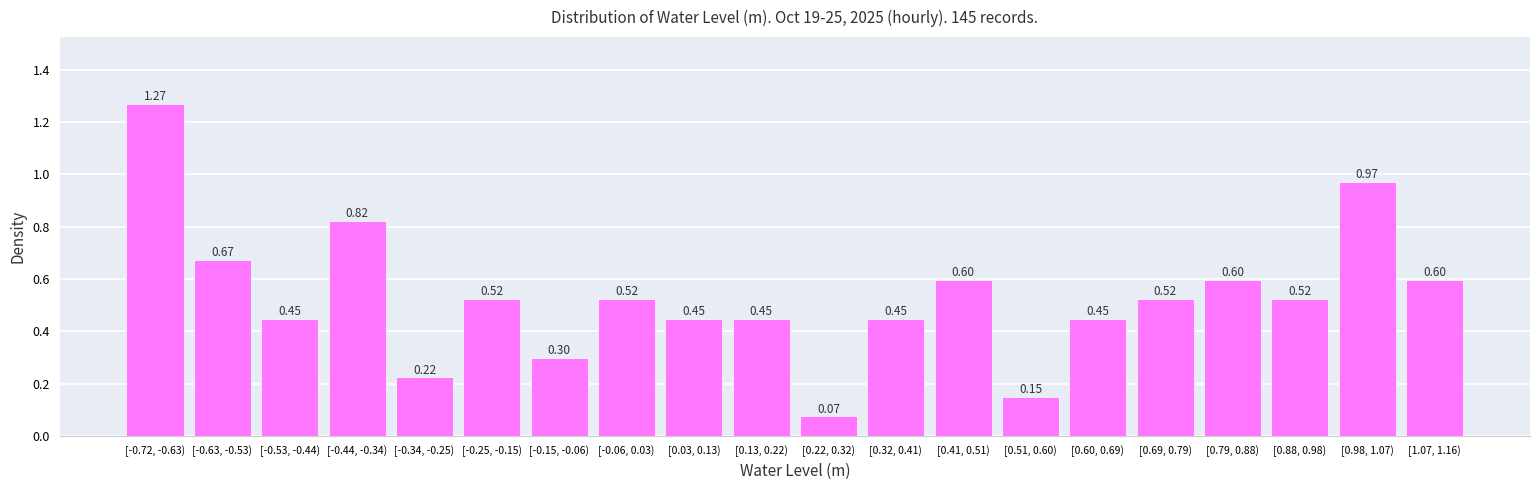

Which has a higher value, [0.22, 0.32) or [-0.34, -0.25)?

[-0.34, -0.25)